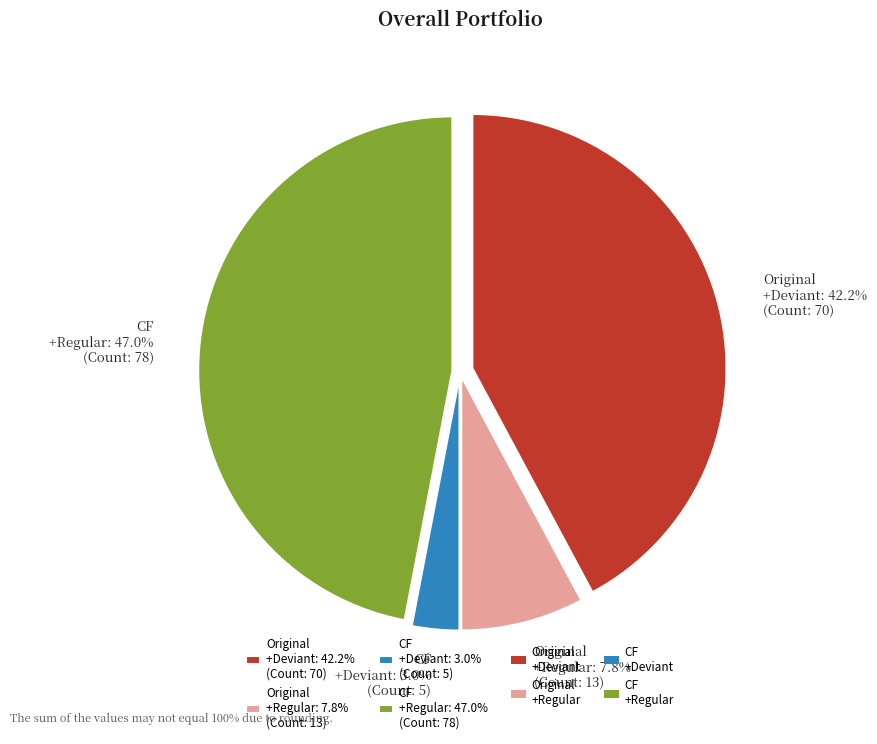

What is the largest slice in the pie chart?

CF +Regular: 47.0% (Count: 78)